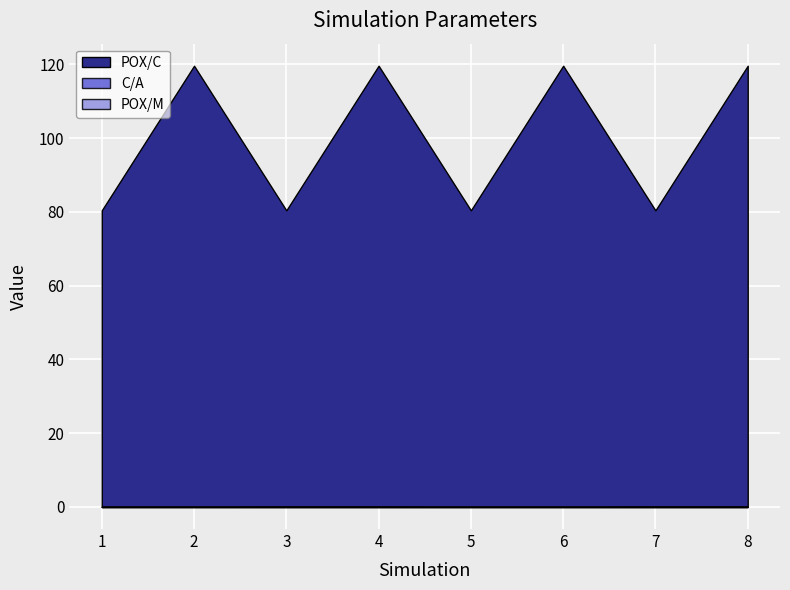

What is the average value of the C/A series?

0.1